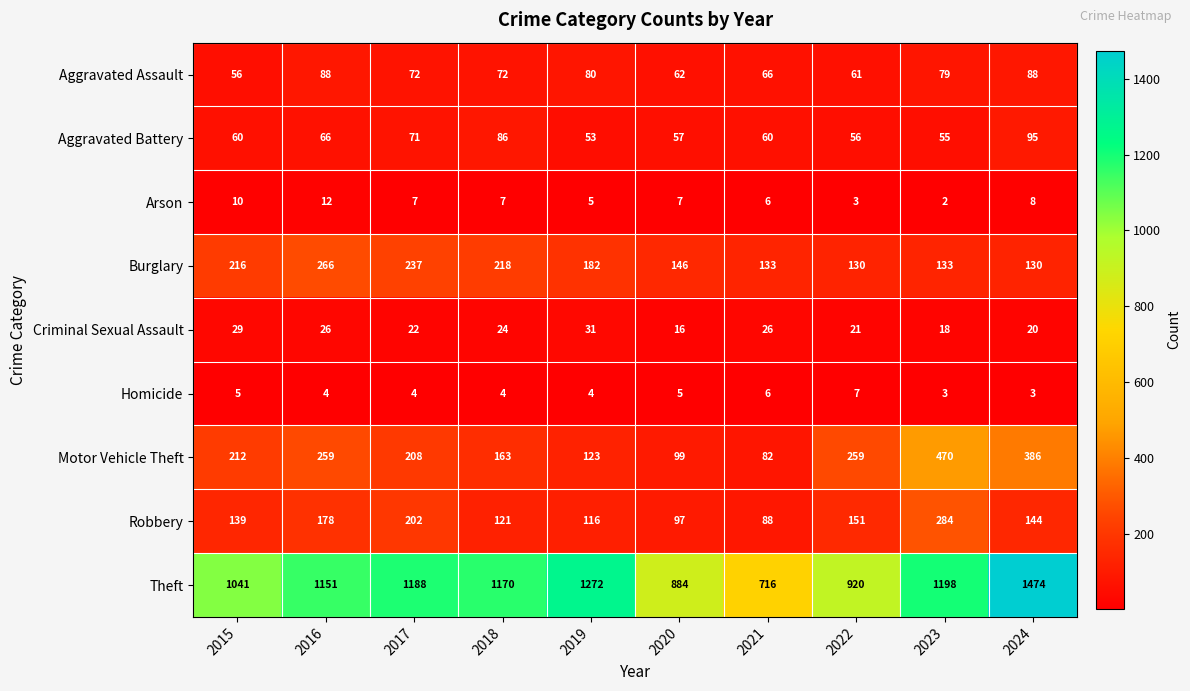

Which series has the largest range (max minus min)?

Theft